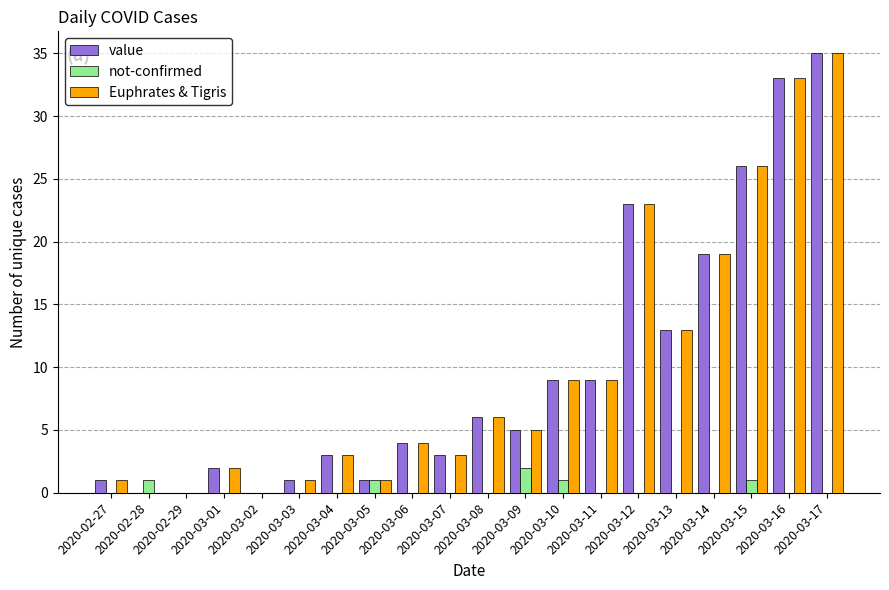

What is the maximum value for value?

35